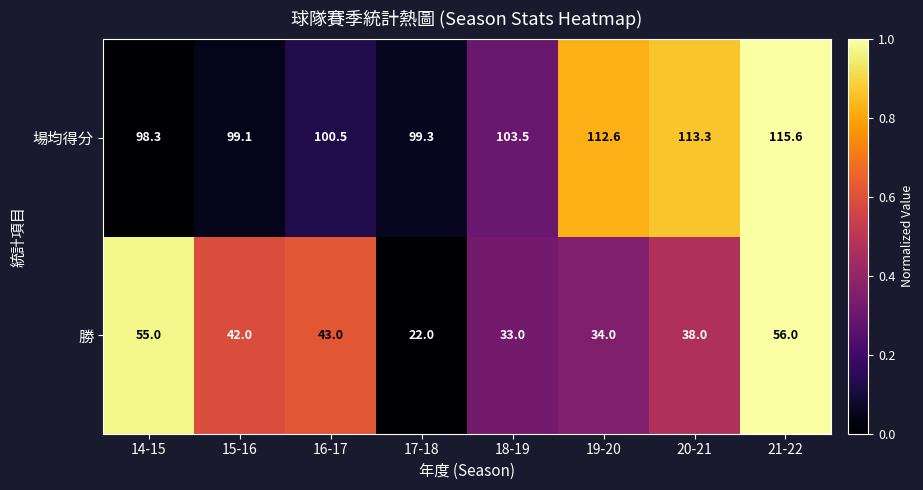

Which series has the largest total across all categories?

場均得分